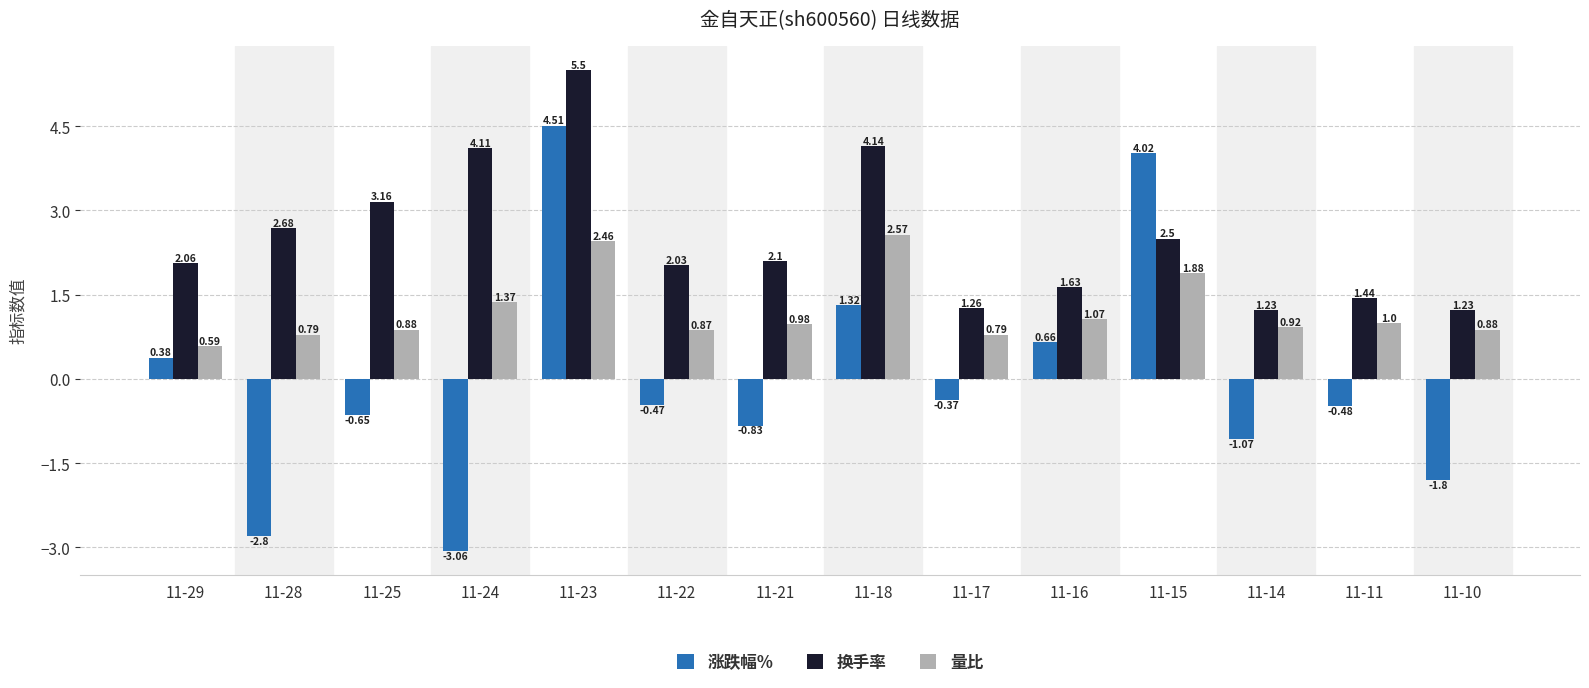

Is the value of 量比 at 11-28 greater than the value of 换手率 at 11-17?

No